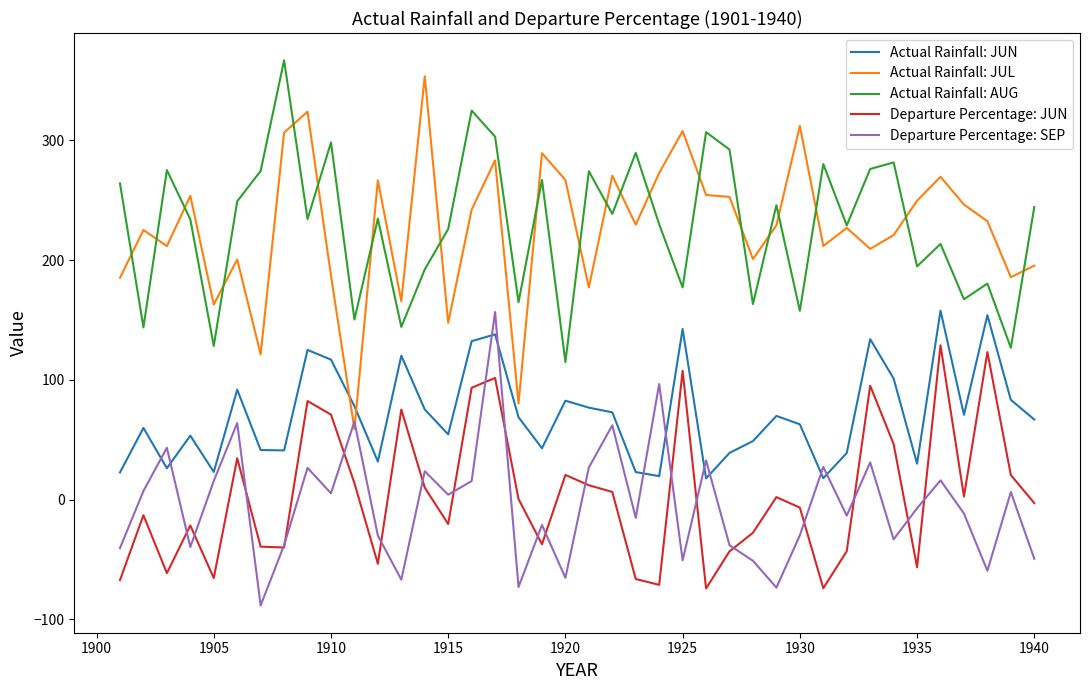

How many positive values does the Departure Percentage: SEP series have?

19